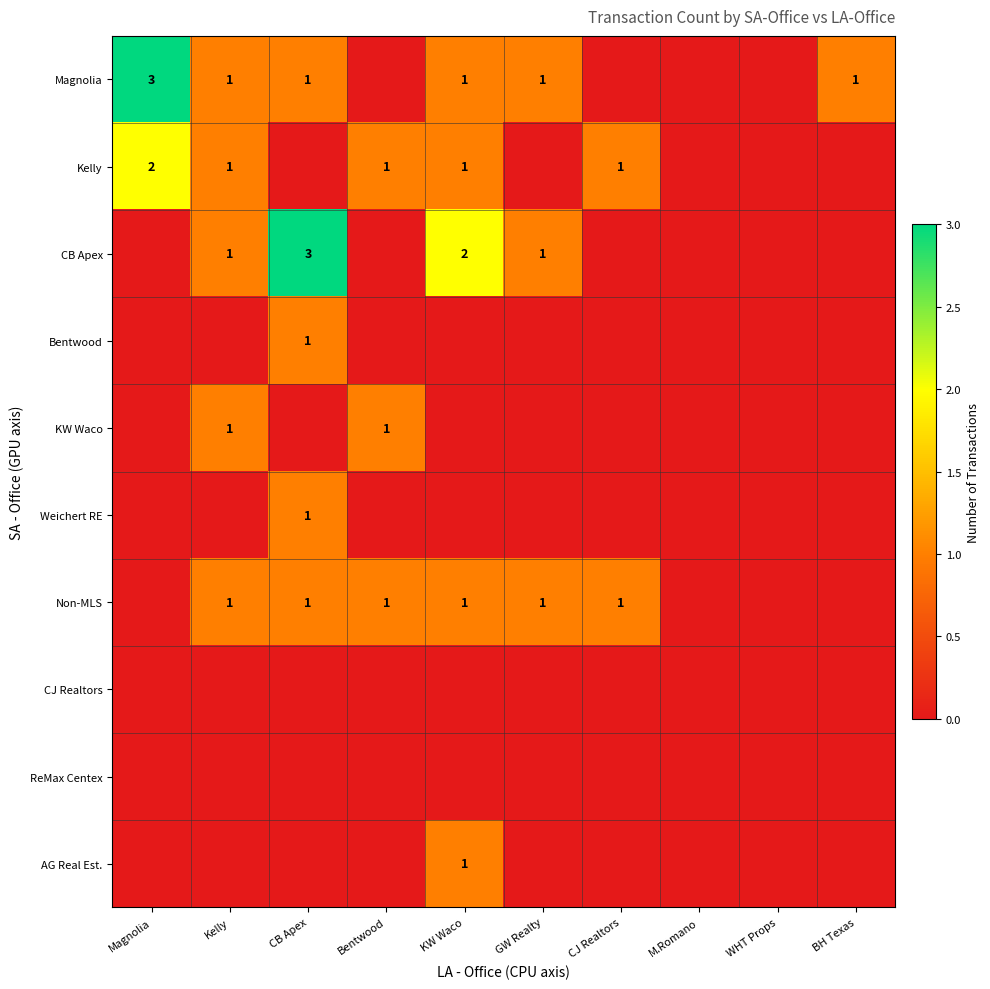

What is the sum of the Kelly values at Magnolia and Kelly?

3